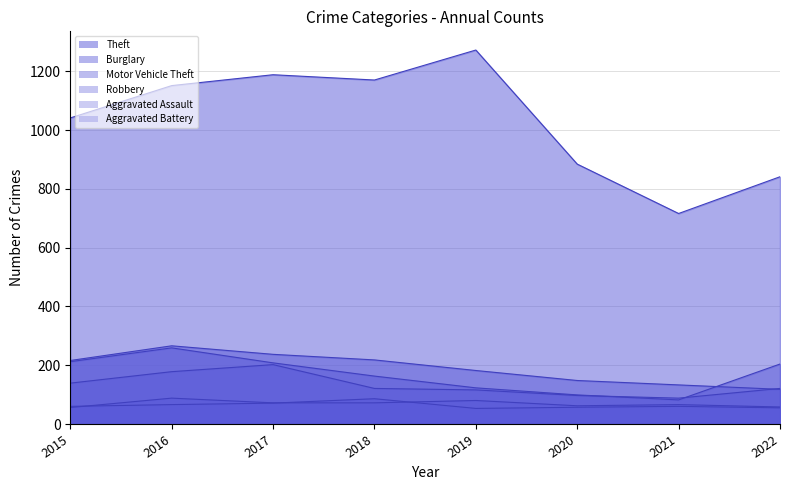

Where is the first local maximum for Aggravated Assault?

2016